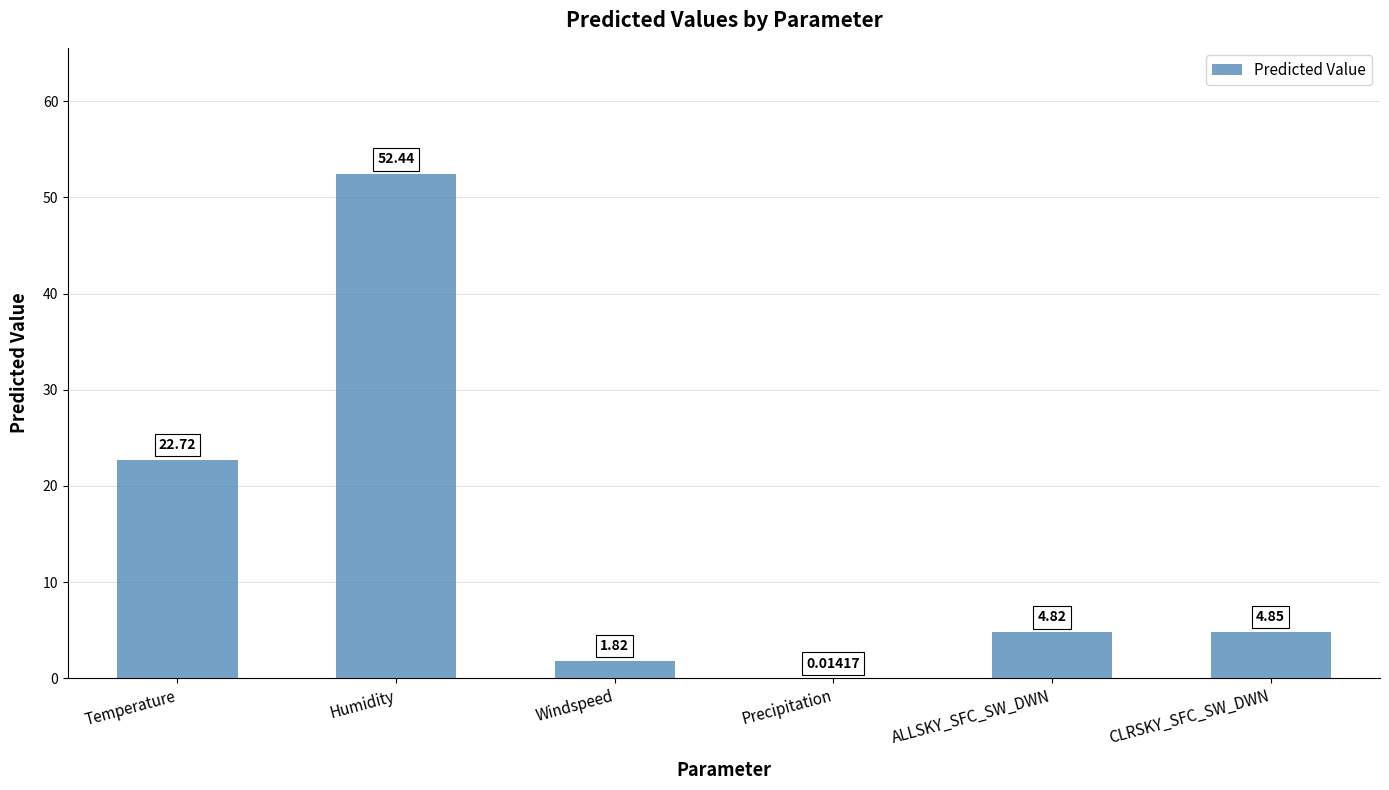

At which label is the value closest to 26?

Temperature